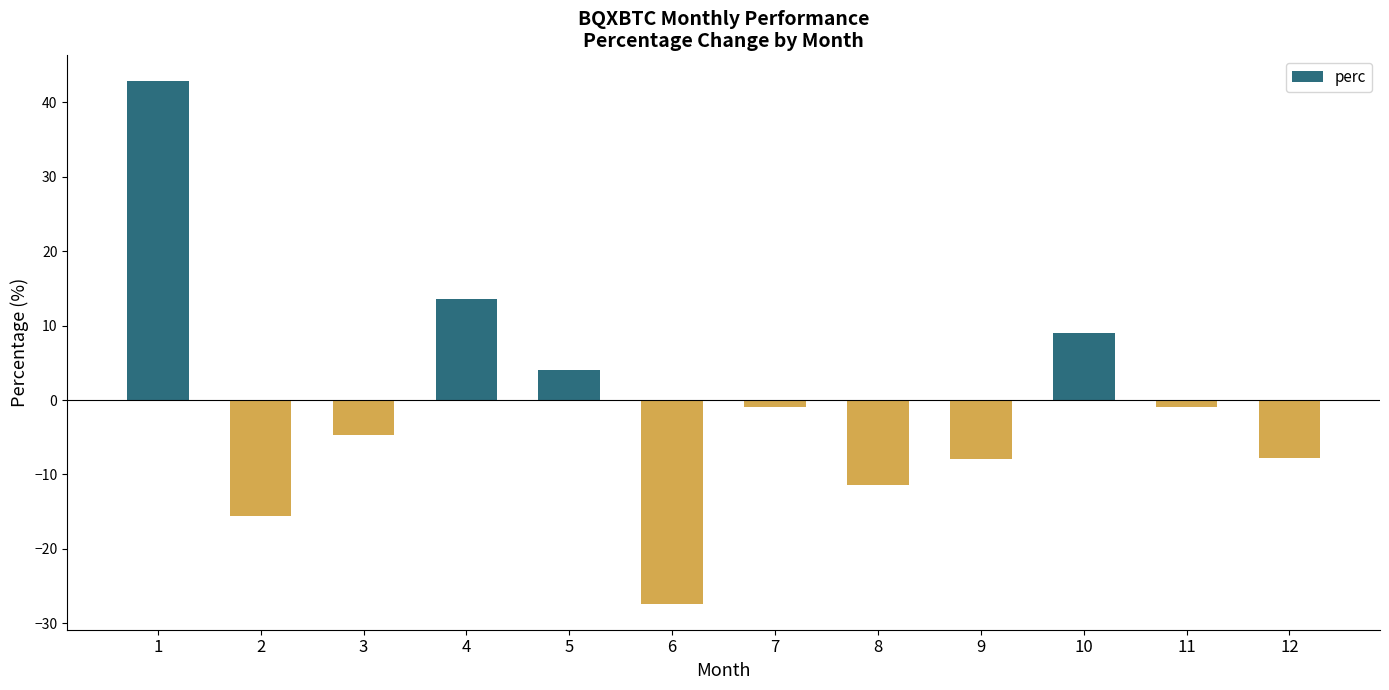

Between 2 and 3, which is larger?

3